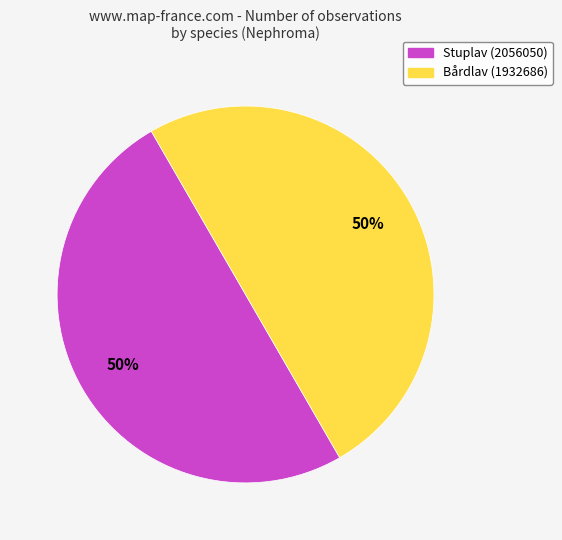

True or false: Stuplav (2056050) accounts for 50% of the total.

True